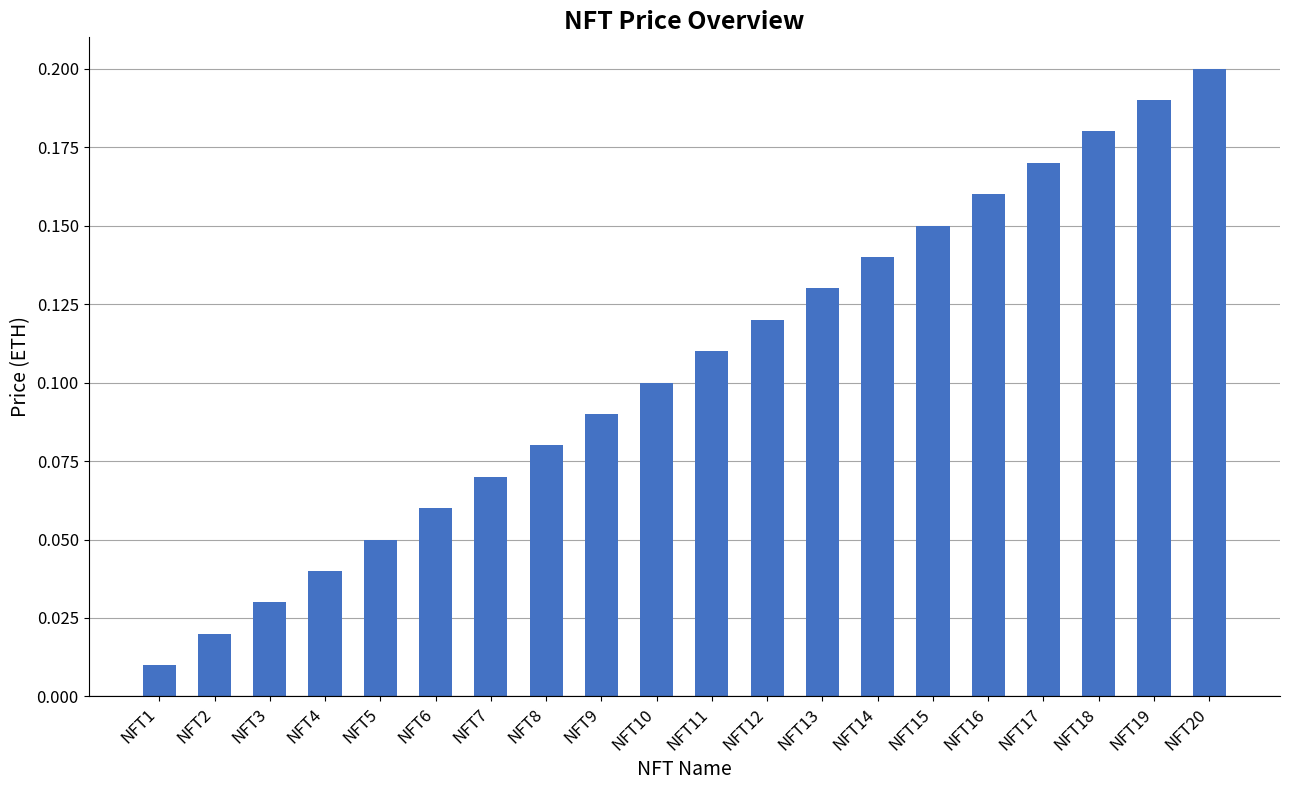

True or false: the data shows 0.2 at NFT19.

True